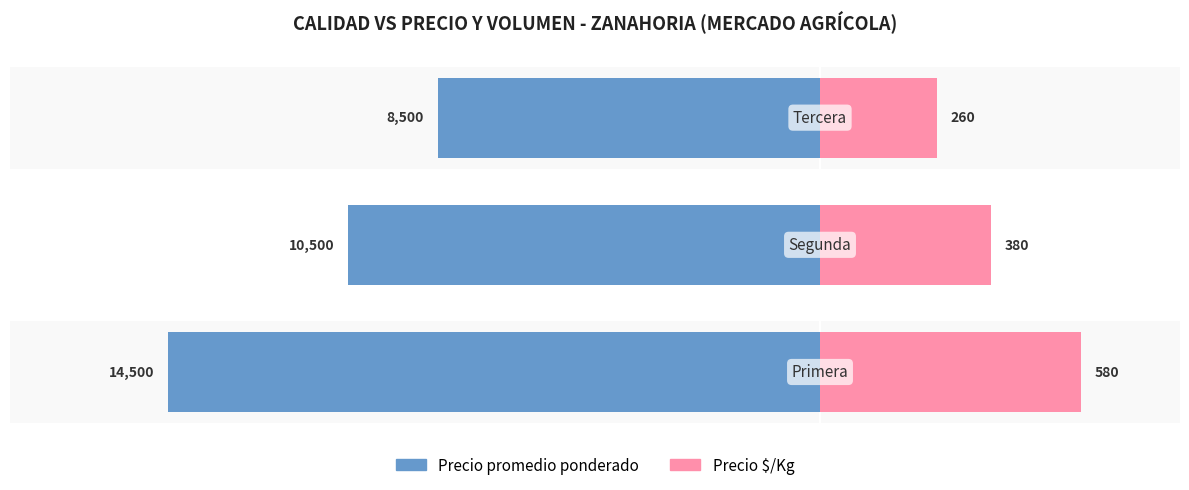

Where is Precio promedio ponderado nearest to the value -11500?

1